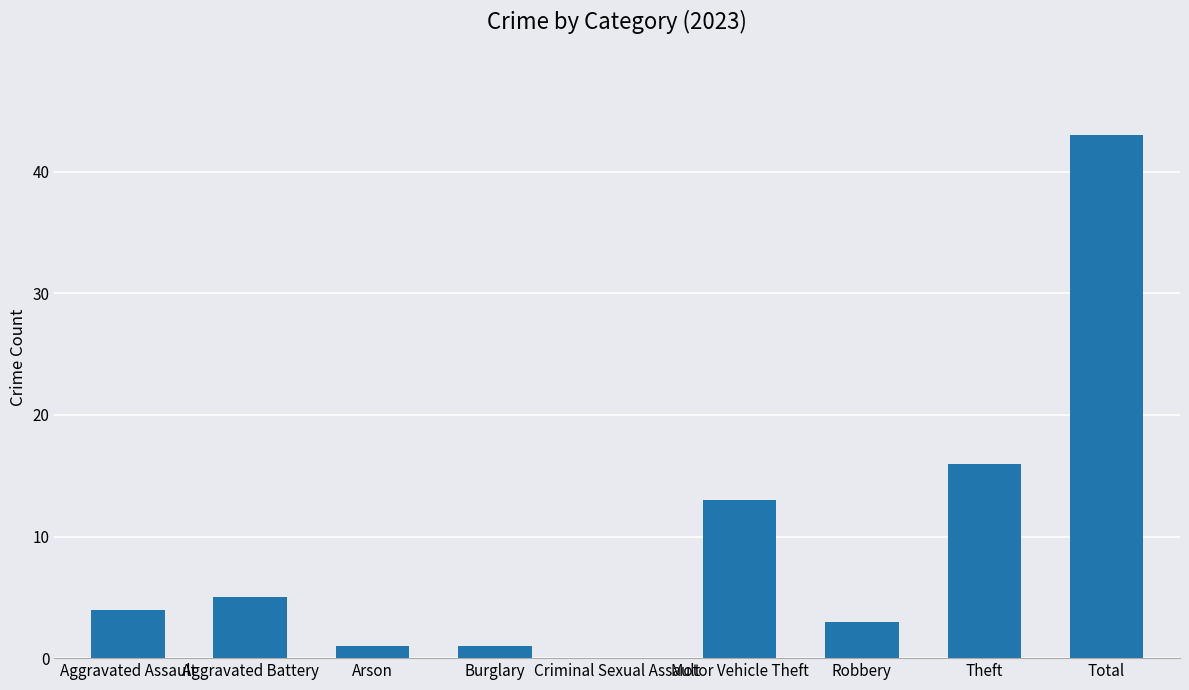

What is the sum of all values?

86